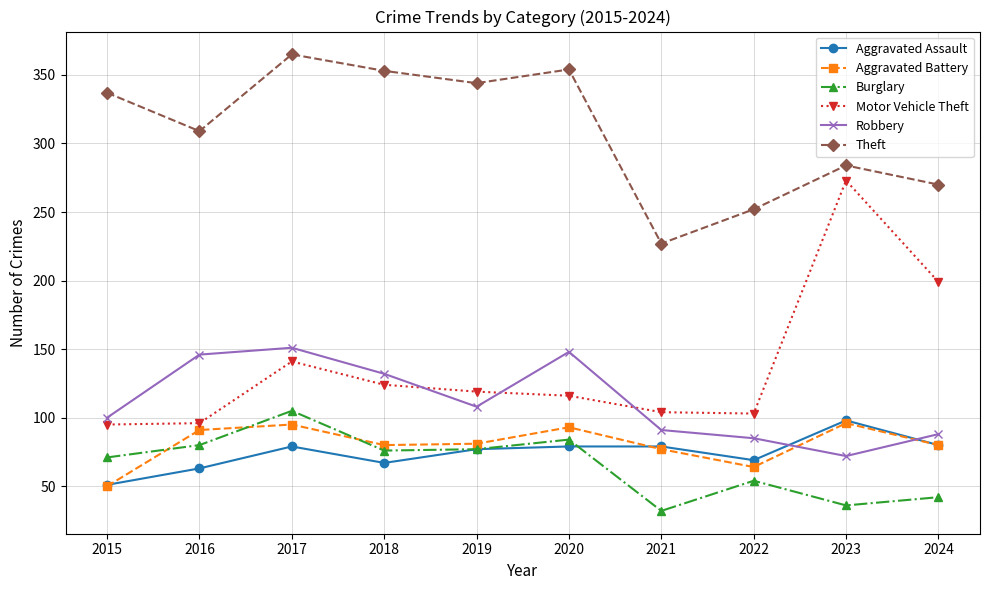

True or false: Theft and Burglary intersect in this chart.

False